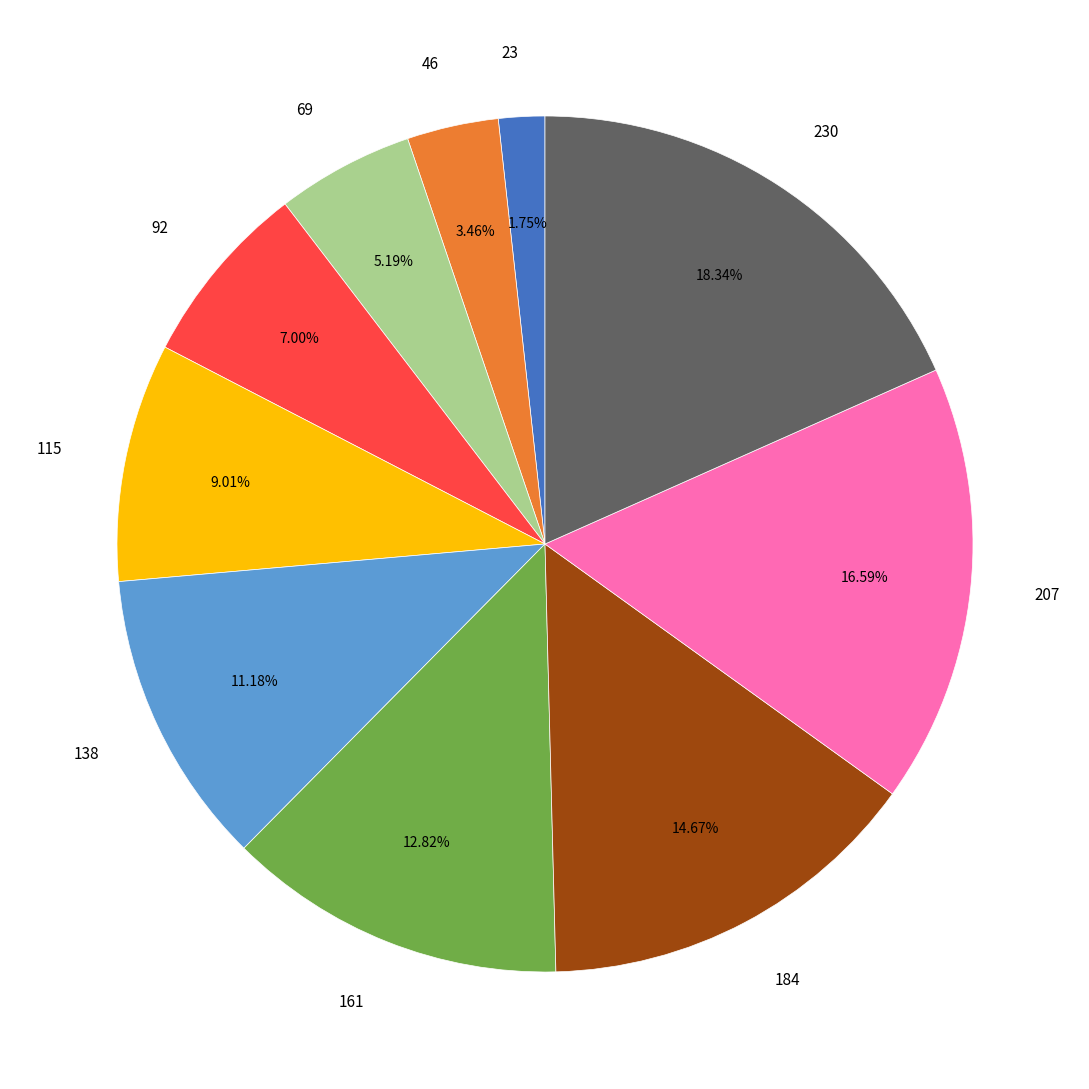

To the nearest percent, what portion does 230 represent?

18%